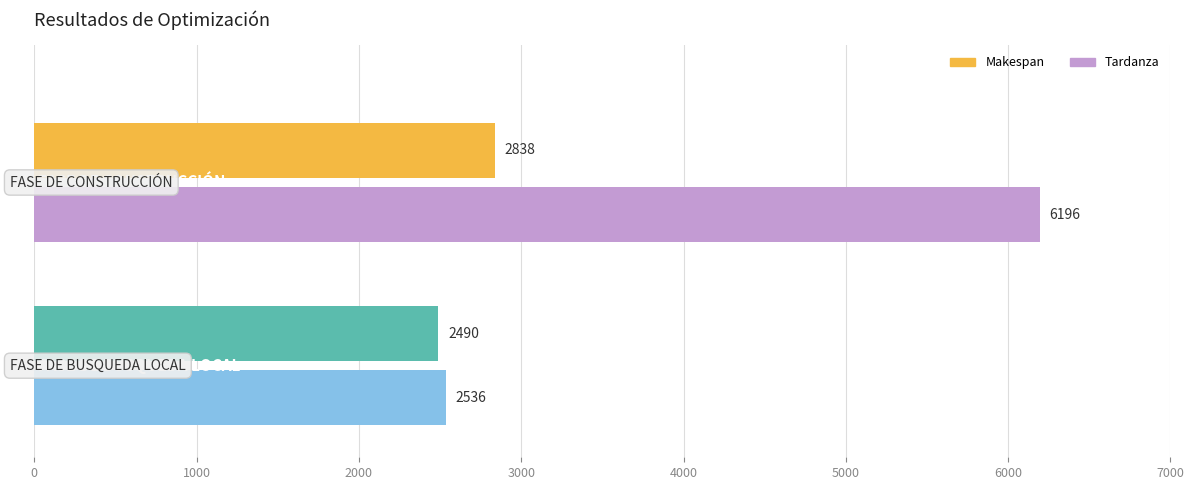

List the series in order of their peak value, highest first.

Tardanza, Makespan